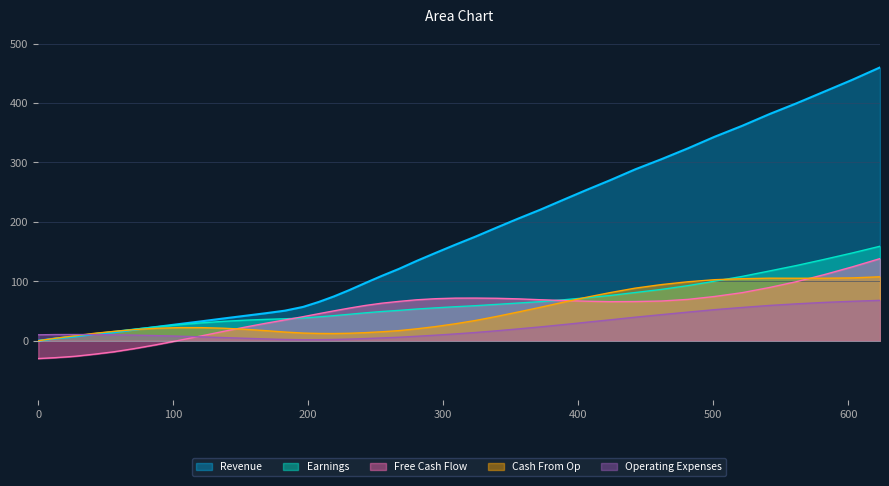

What is the label of the 31st point from the right?

137.1